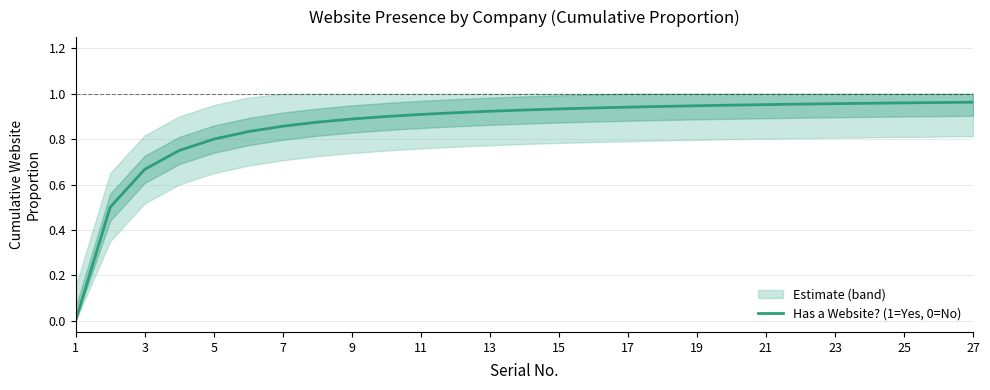

What is the difference between the maximum and minimum values?

1.0